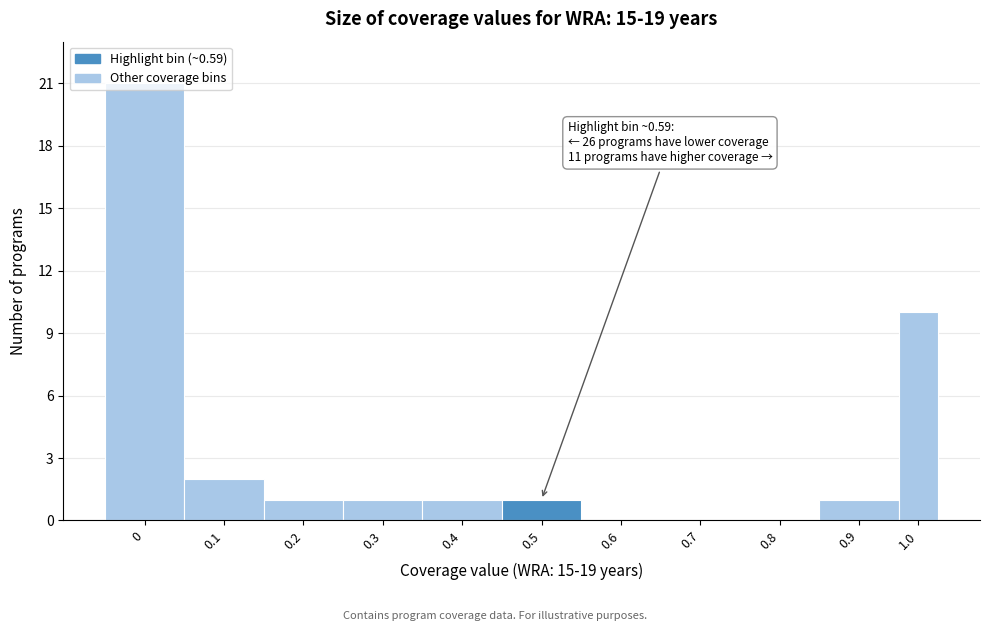

What is the sum of all values?

38